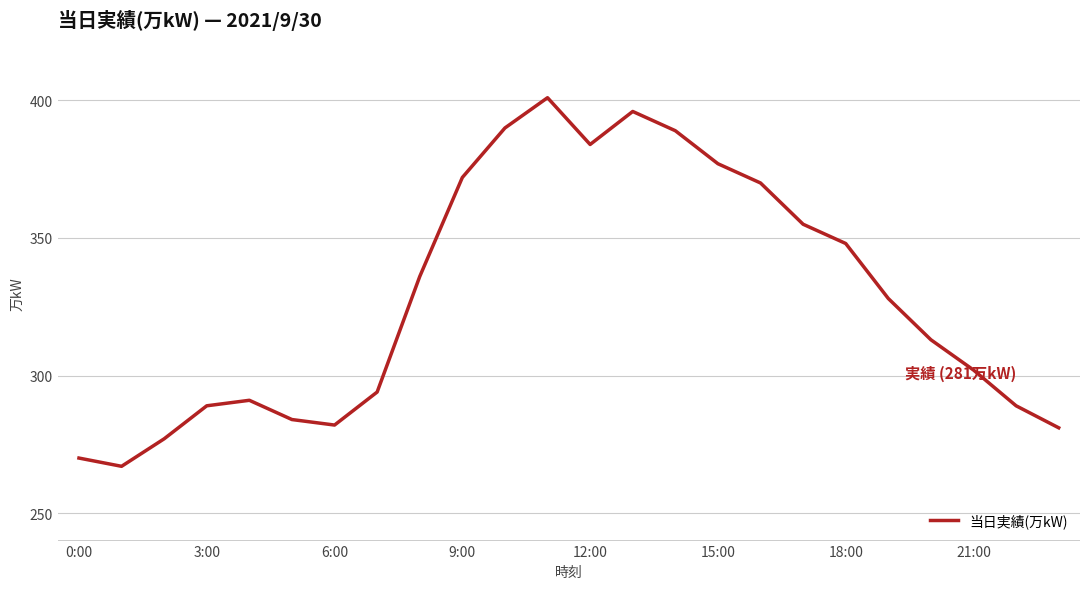

What is the difference between the maximum and minimum values?

134